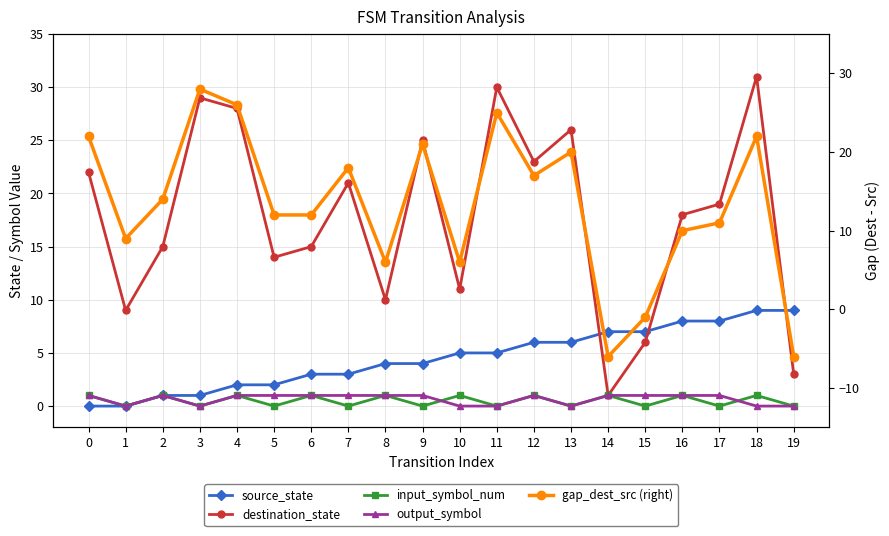

Reading right to left, extract all data points from this chart.

source_state: 19=9	18=9	17=8	16=8	15=7	14=7	13=6	12=6	11=5	10=5	9=4	8=4	7=3	6=3	5=2	4=2	3=1	2=1	1=0	0=0
destination_state: 19=3	18=31	17=19	16=18	15=6	14=1	13=26	12=23	11=30	10=11	9=25	8=10	7=21	6=15	5=14	4=28	3=29	2=15	1=9	0=22
input_symbol_num: 19=0	18=1	17=0	16=1	15=0	14=1	13=0	12=1	11=0	10=1	9=0	8=1	7=0	6=1	5=0	4=1	3=0	2=1	1=0	0=1
output_symbol: 19=0	18=0	17=1	16=1	15=1	14=1	13=0	12=1	11=0	10=0	9=1	8=1	7=1	6=1	5=1	4=1	3=0	2=1	1=0	0=1
gap_dest_src (right): 19=-6	18=22	17=11	16=10	15=-1	14=-6	13=20	12=17	11=25	10=6	9=21	8=6	7=18	6=12	5=12	4=26	3=28	2=14	1=9	0=22